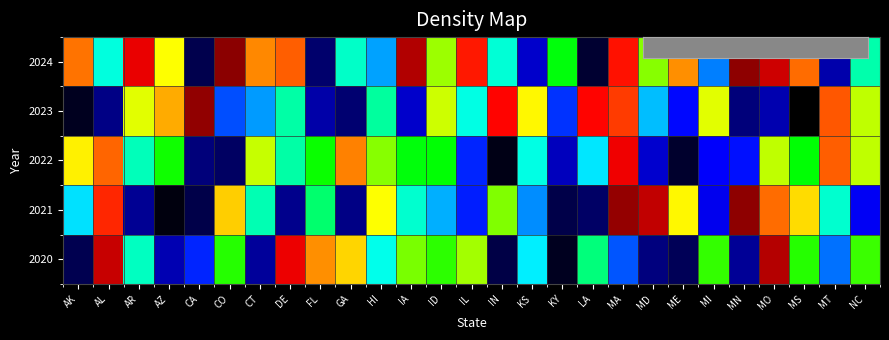

At how many categories does at least one series exceed 0?

27